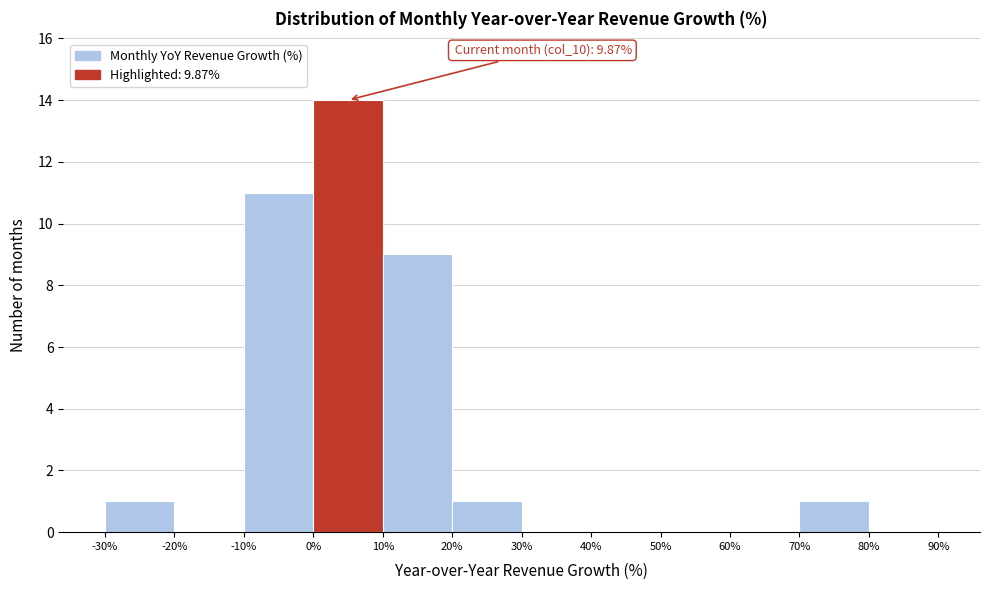

Over which range of the x-axis is the bar tallest?

0% to 10%